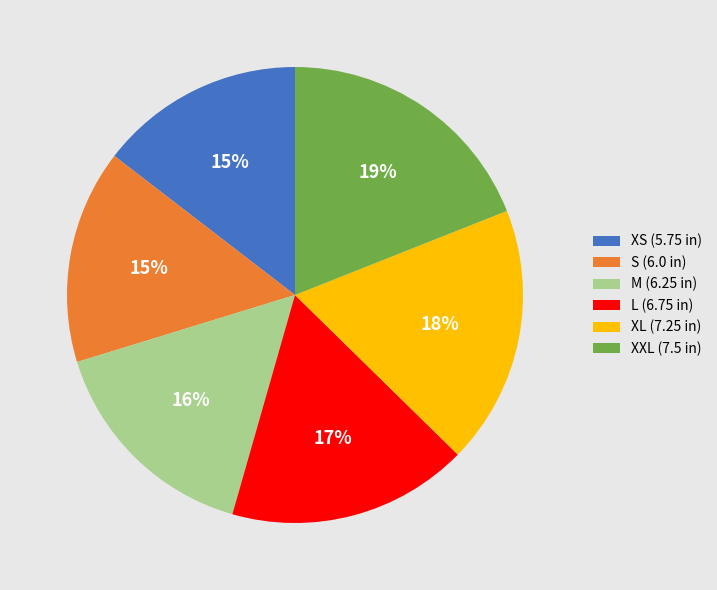

To the nearest percent, what is the combined percentage of XXL and M?

35%